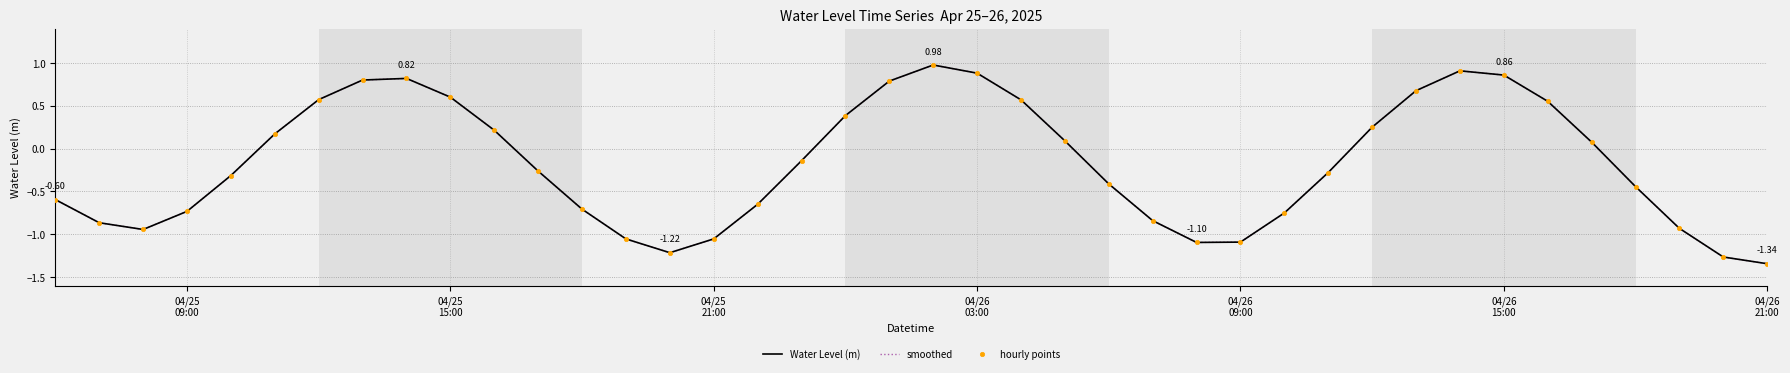

Does the chart have visible grid lines?

Yes